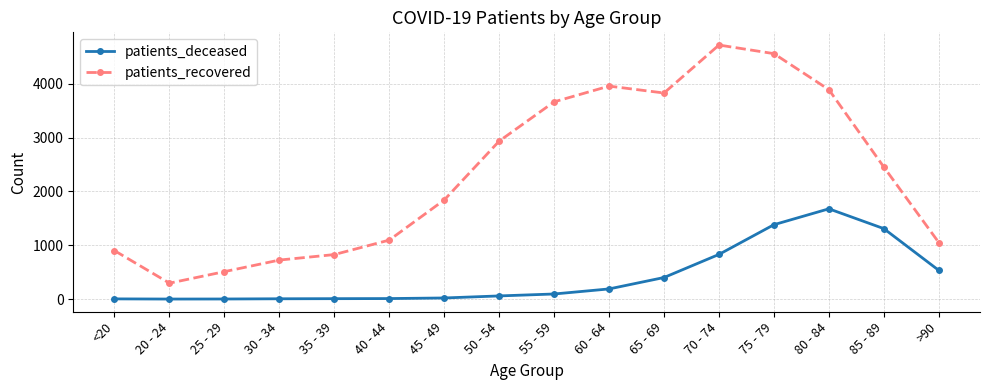

What is the difference between the second highest and second lowest values in the patients_recovered series?

4049